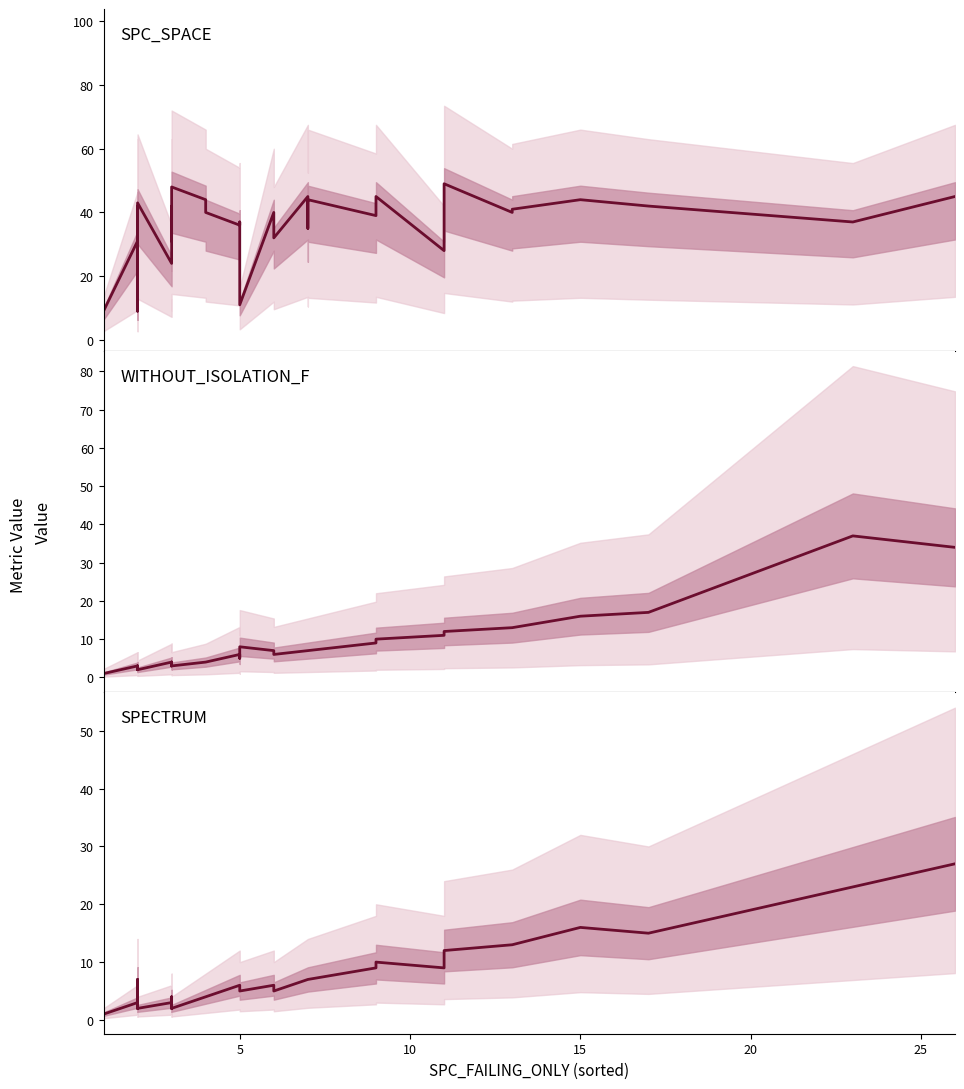

What are all the series names shown in the legend?

SPC_SPACE, WITHOUT_ISOLATION_F, SPECTRUM